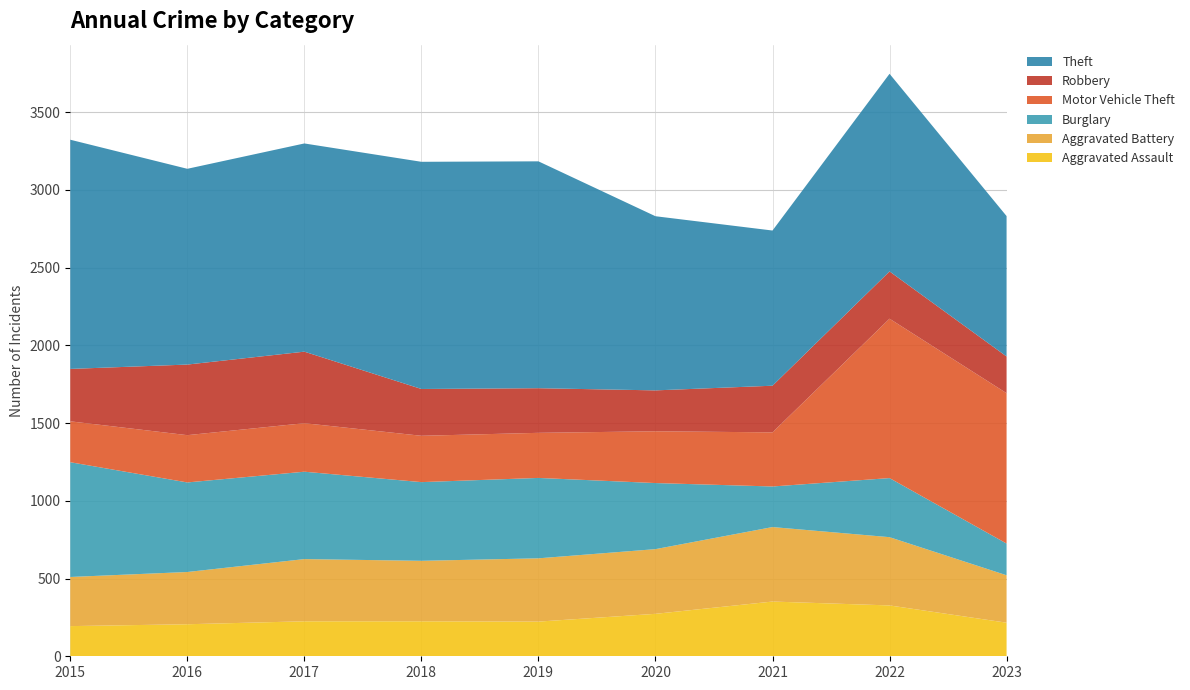

Reading left to right, transcribe all the data shown in this chart.

Aggravated Assault: 194	206	225	225	223	273	352	327	216
Aggravated Battery: 316	336	400	389	407	416	479	439	305
Burglary: 738	576	562	506	517	425	261	380	204
Motor Vehicle Theft: 263	304	312	298	290	333	348	1025	967
Robbery: 337	454	460	301	287	263	300	304	236
Theft: 1474	1259	1339	1461	1459	1120	998	1271	903